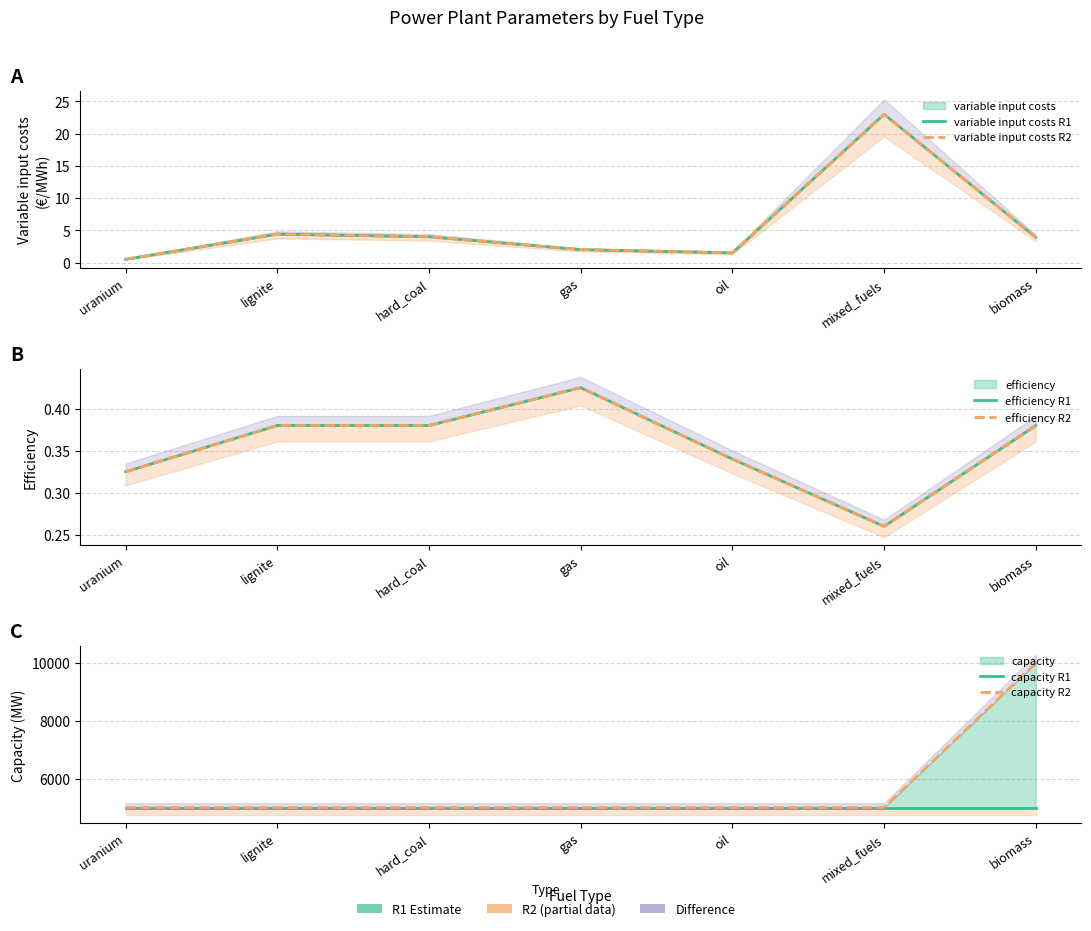

What is the label of the 3rd point from the left?

hard_coal